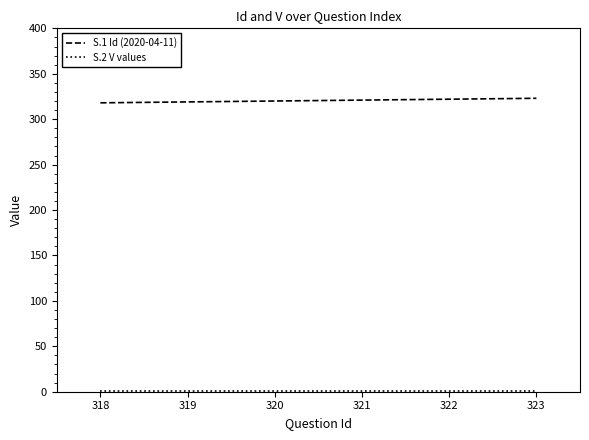

What is the sum of all S.1 Id (2020-04-11) values?

1923